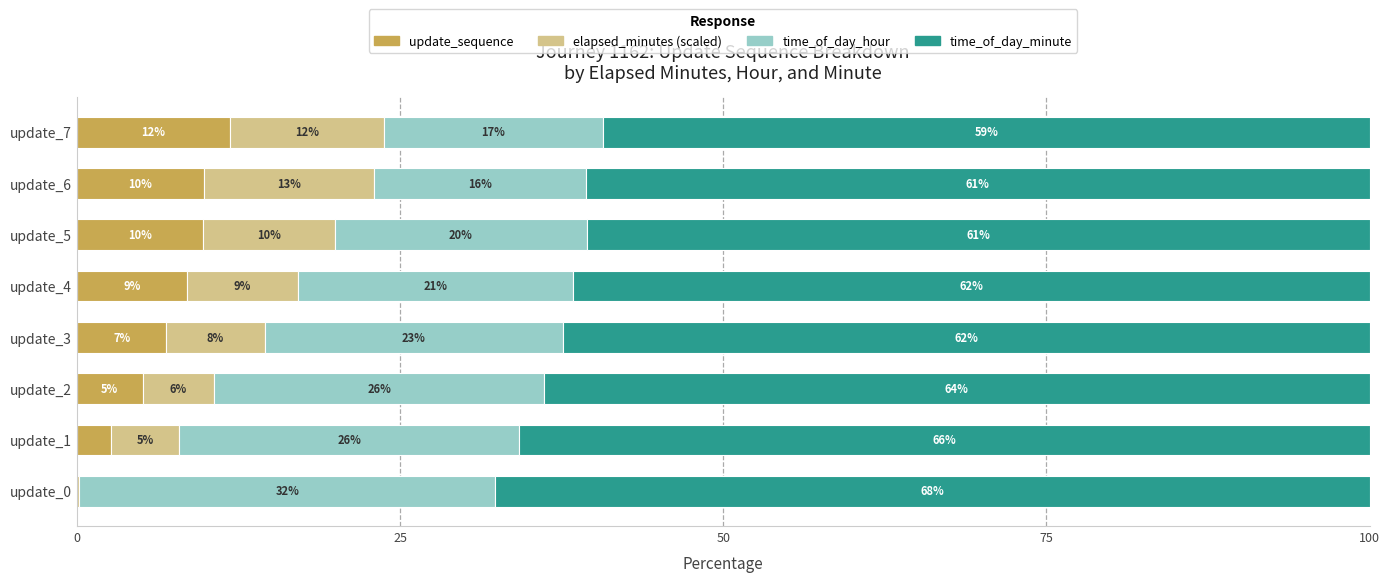

What are all the series names shown in the legend?

update_sequence, elapsed_minutes (scaled), time_of_day_hour, time_of_day_minute